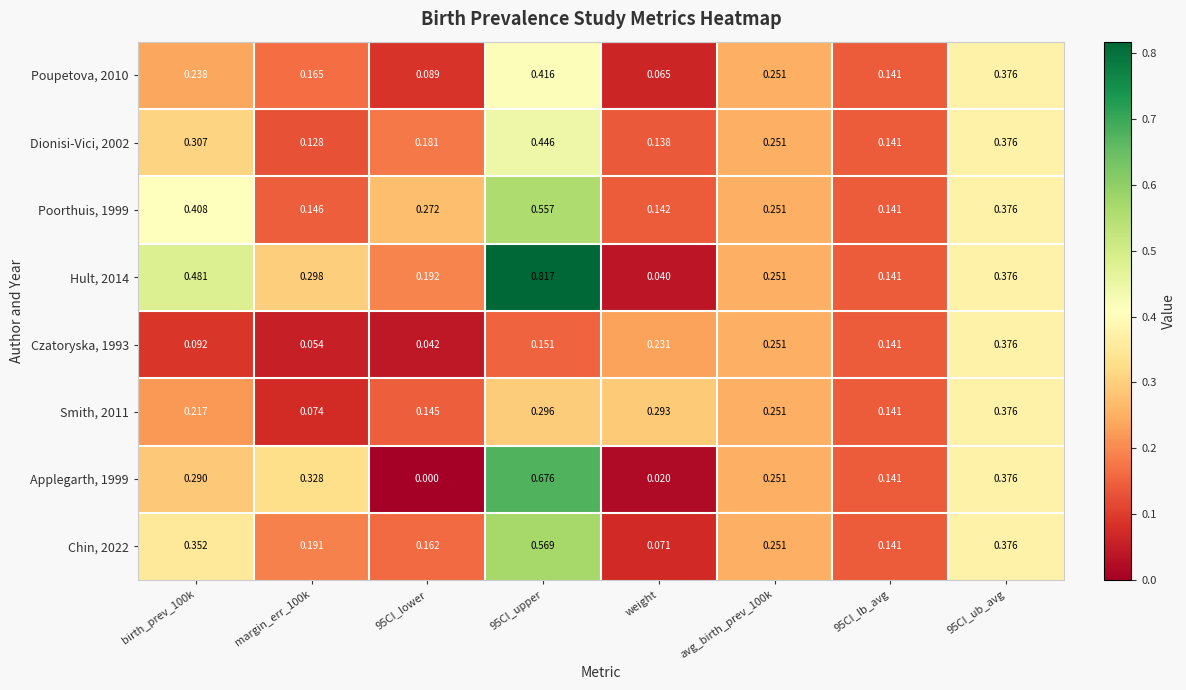

At which label does Hult, 2014 reach its minimum?

weight